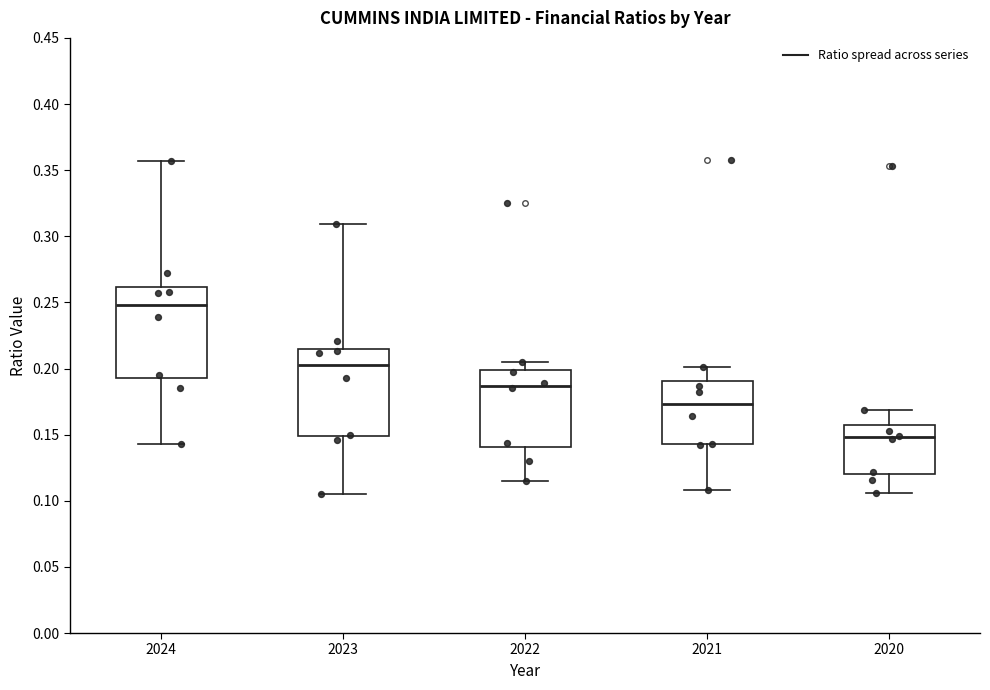

Reading left to right, transcribe this box plot: for each box, give where its median line is, the range the box spans, and where its two whiskers end, as read against the y-axis. The values are not printed on the chart, so give them approximately, as read against the axis.

2024: median 0.250, box 0.195 to 0.260, whiskers 0.145 to 0.355
2023: median 0.205, box 0.150 to 0.215, whiskers 0.105 to 0.310
2022: median 0.185, box 0.140 to 0.200, whiskers 0.115 to 0.205
2021: median 0.175, box 0.145 to 0.190, whiskers 0.110 to 0.200
2020: median 0.150, box 0.120 to 0.155, whiskers 0.105 to 0.170